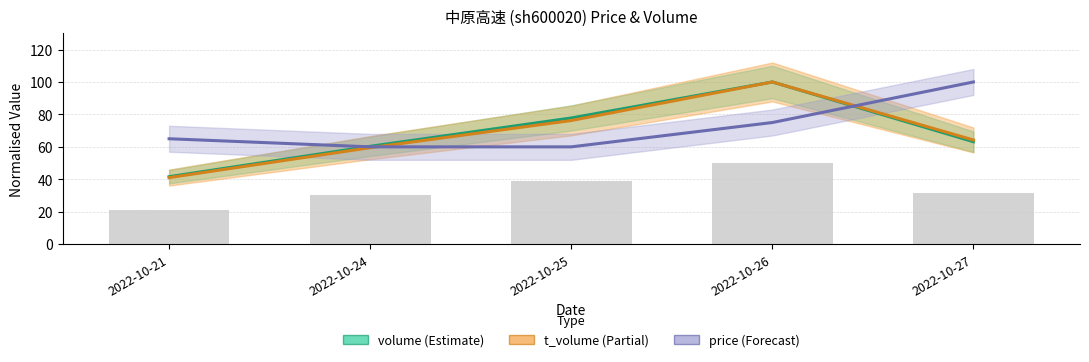

What is the approximate value of t_volume (Partial) at 2022-10-27?

64.2